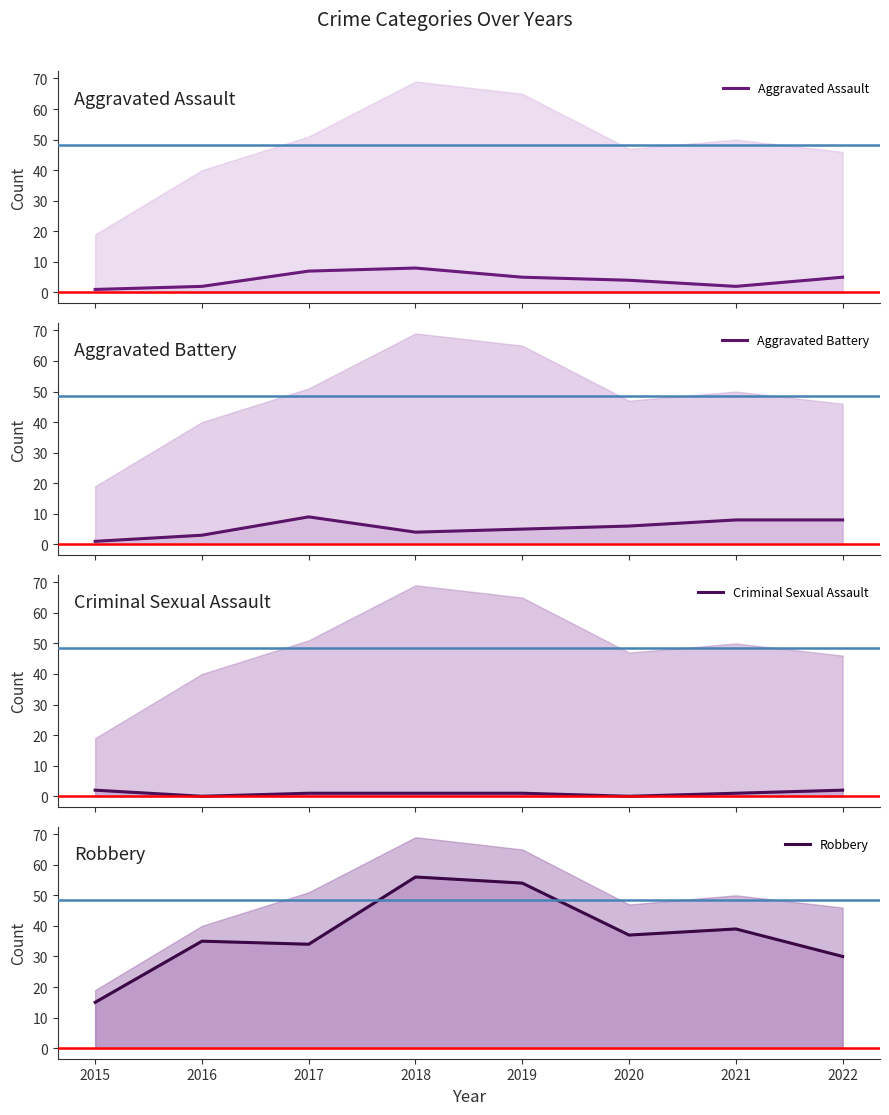

Where does the Criminal Sexual Assault series first go above 1?

2015